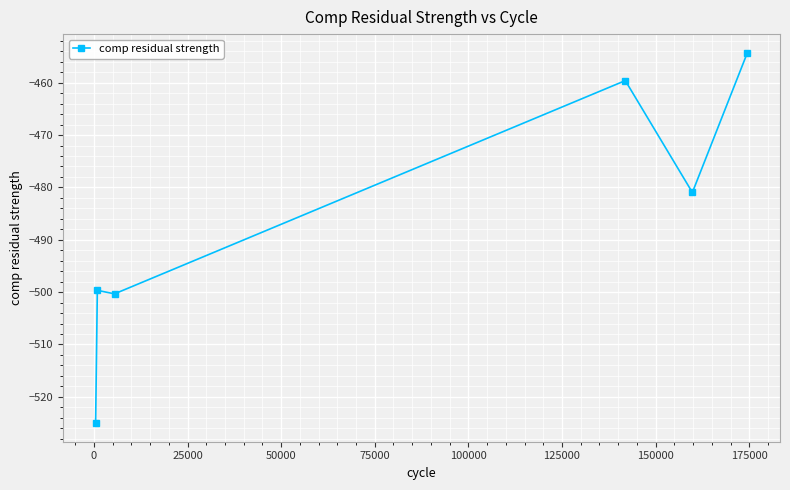

How many values exceed -480?

2